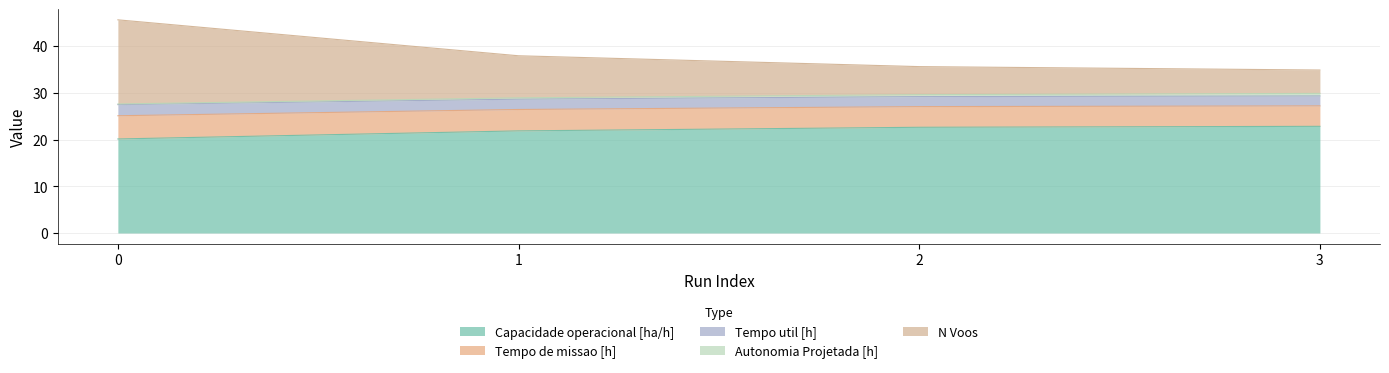

The value of Capacidade operacional [ha/h] at 2 is 22.6. True or false?

True